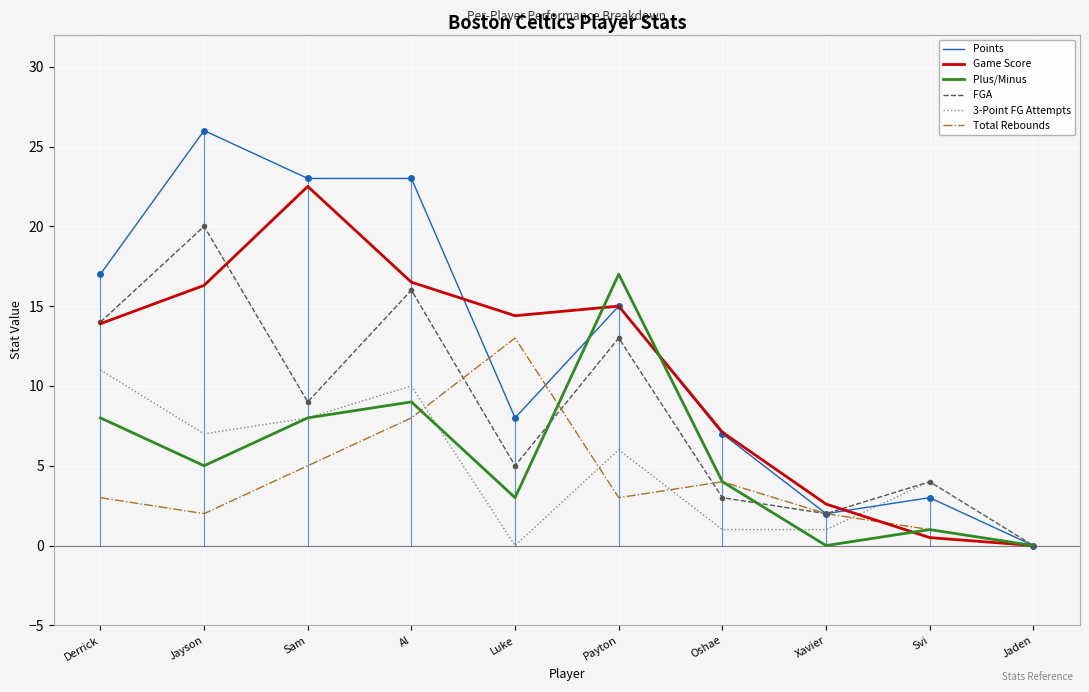

What is the sum of the Total Rebounds values at Sam and Xavier?

7.0